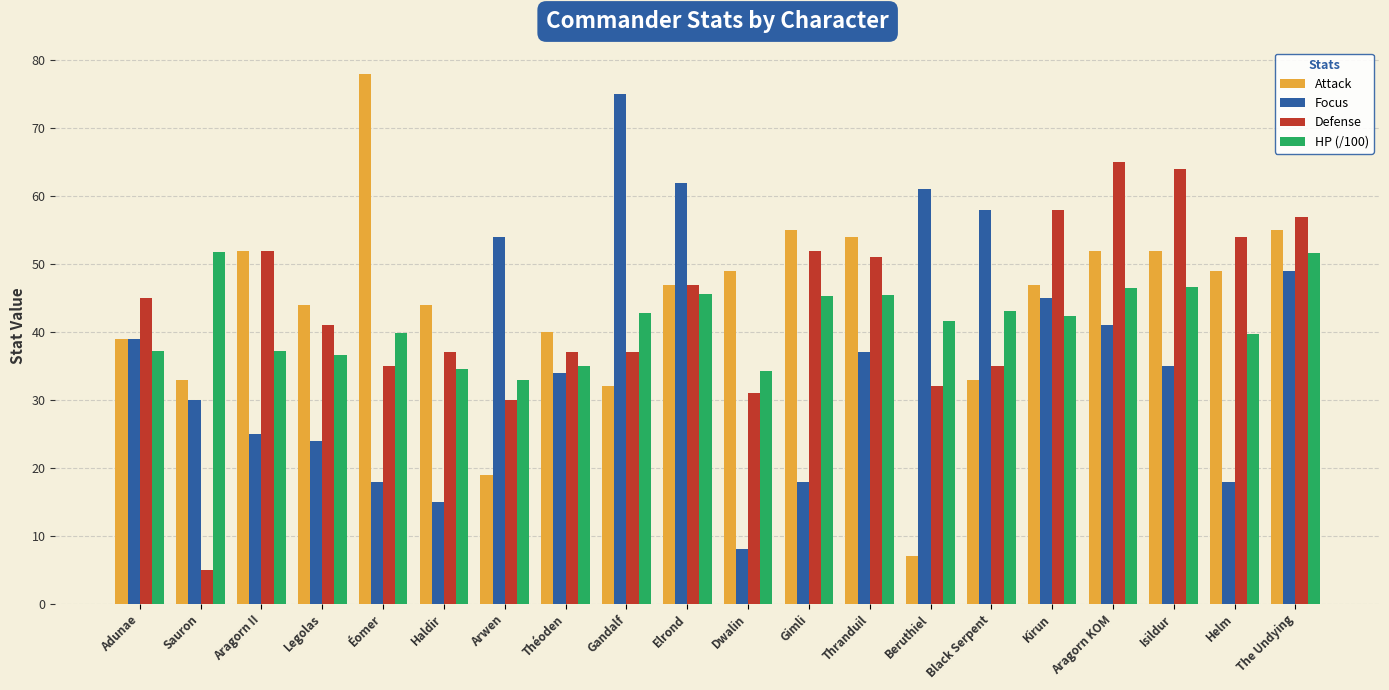

Count the number of data series in this chart.

4